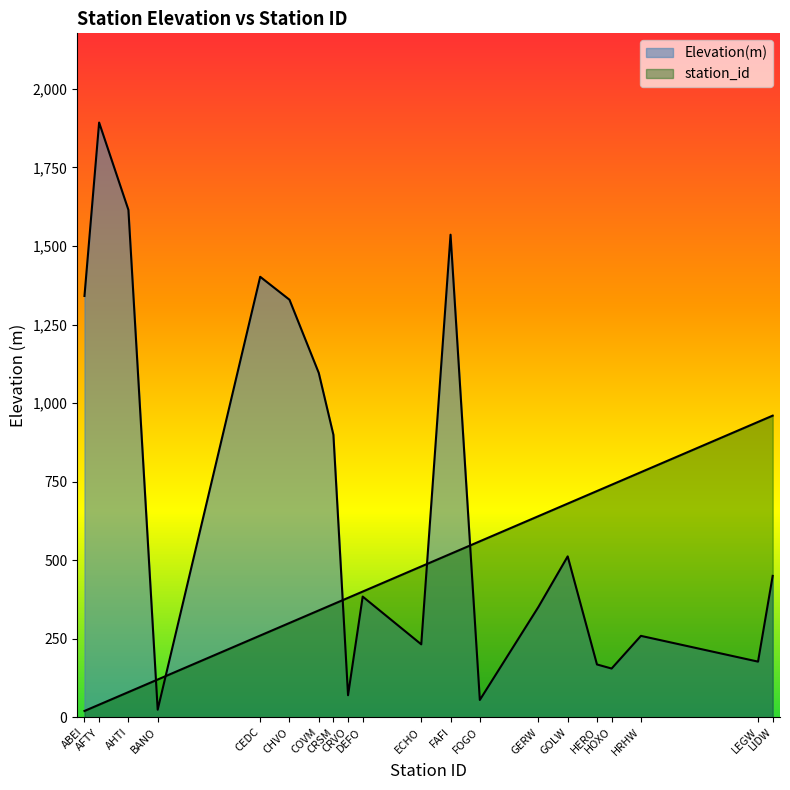

Where is the first local maximum for Elevation(m)?

AFTY